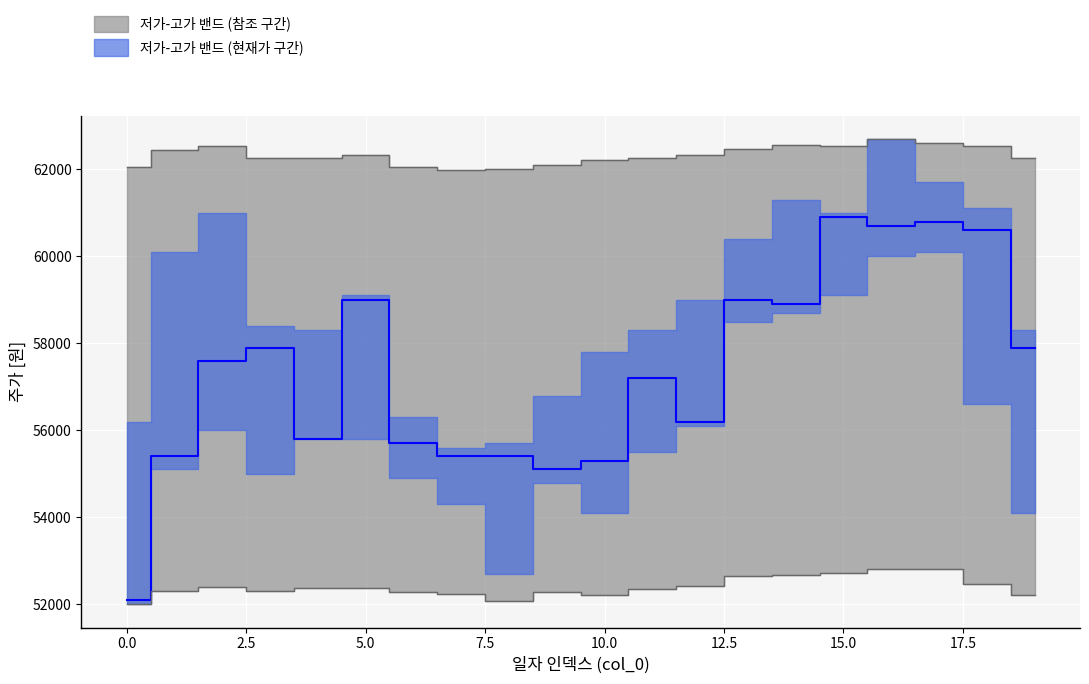

What is the average value?

57345